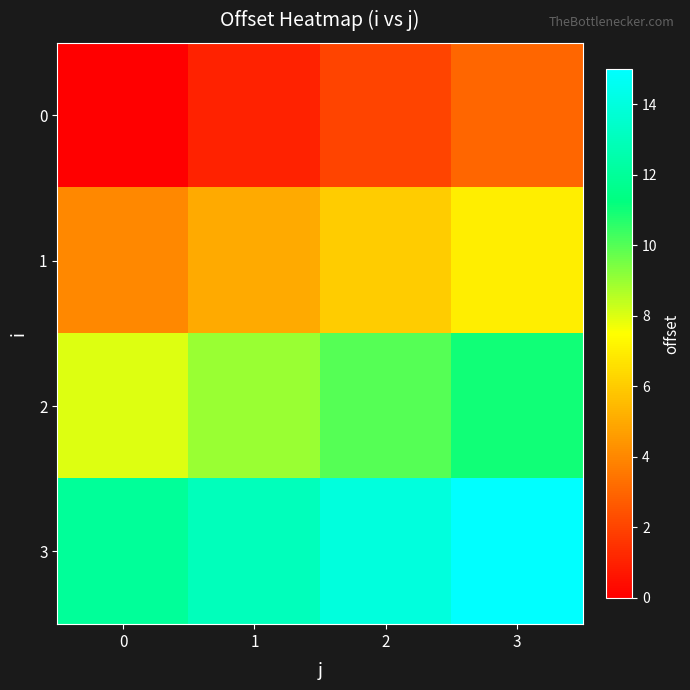

Reading right to left, transcribe all the data shown in this chart.

0: 3=3	2=2	1=1	0=0
1: 3=7	2=6	1=5	0=4
2: 3=11	2=10	1=9	0=8
3: 3=15	2=14	1=13	0=12